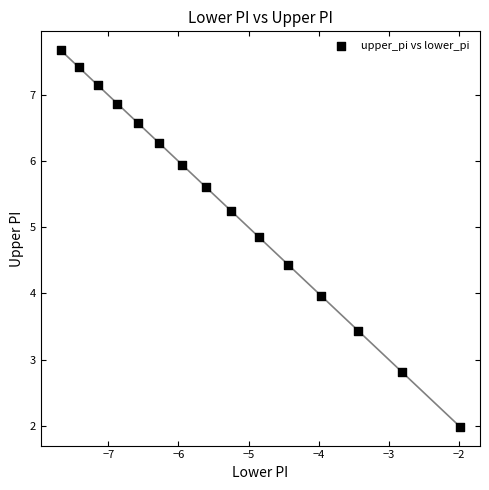

What is the range of X values (max minus min)?

5.7